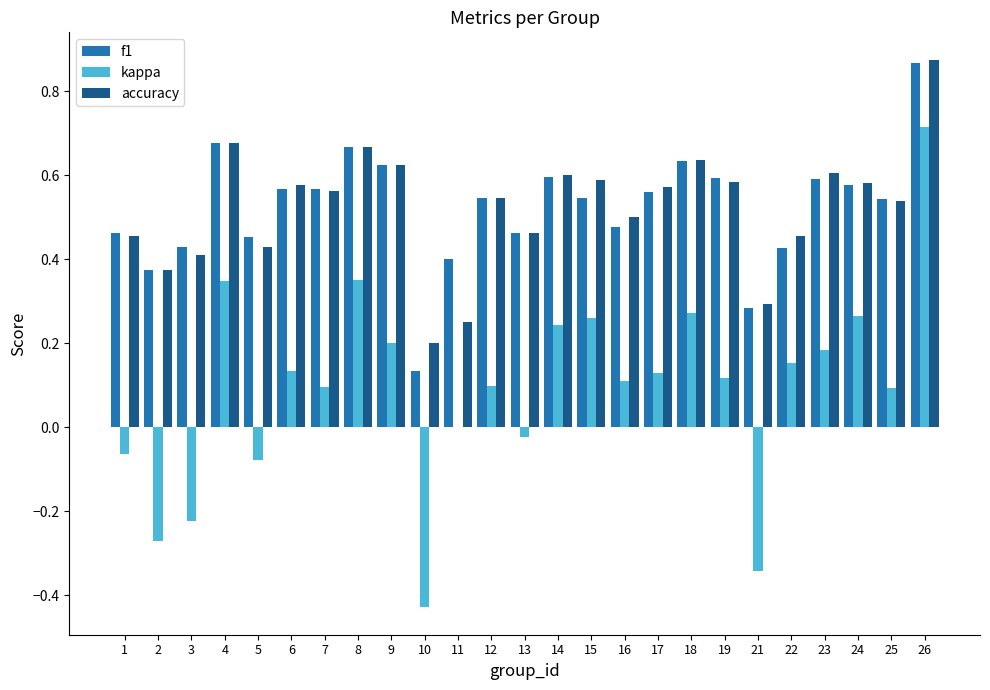

Which category has the highest value across all series?

26